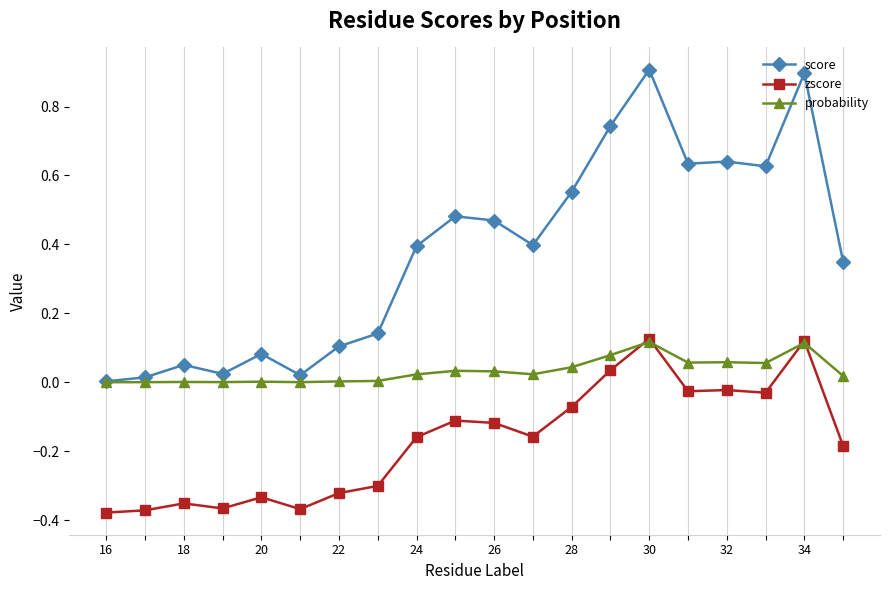

What is the sum of all score values?

7.5